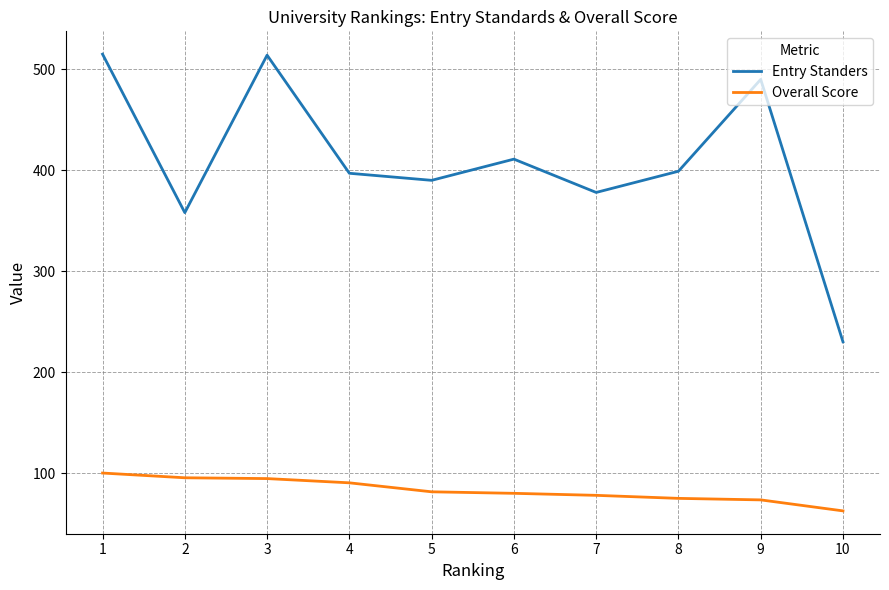

What is the difference between the maximum and second lowest values in the Entry Standers series?

157.0